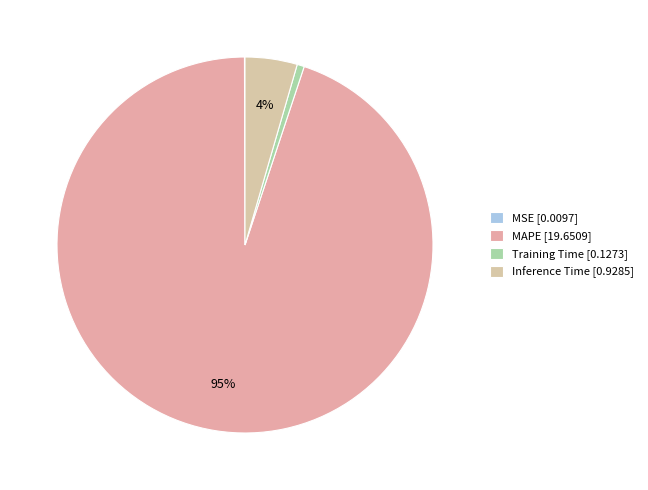

To the nearest percent, what is the combined percentage of MAPE and Training Time?

95%